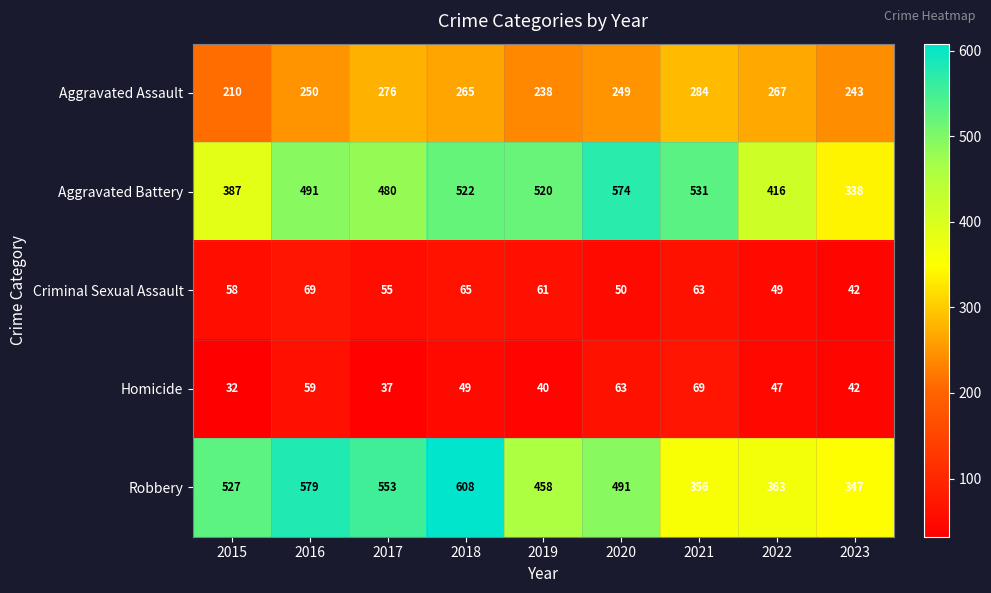

True or false: Homicide has a value of 63 at 2020.

True